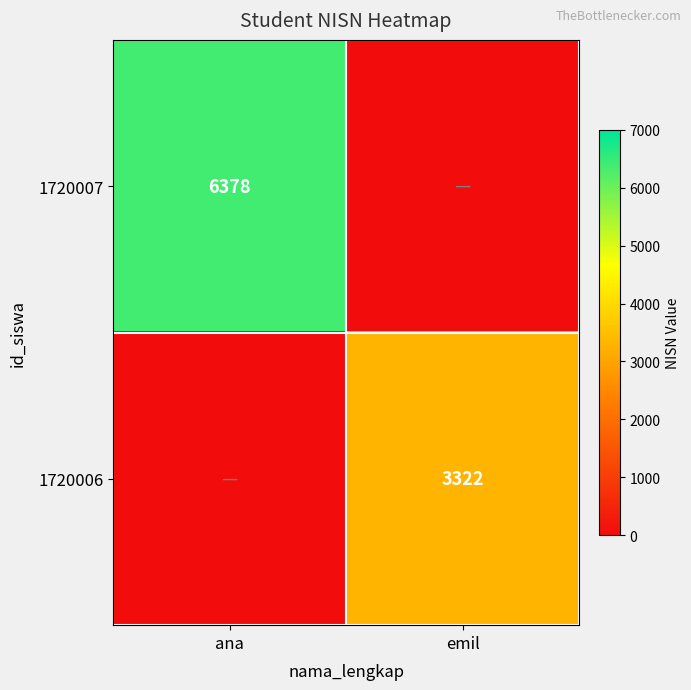

The 1720007 series shows 6378 at ana. True or false?

True